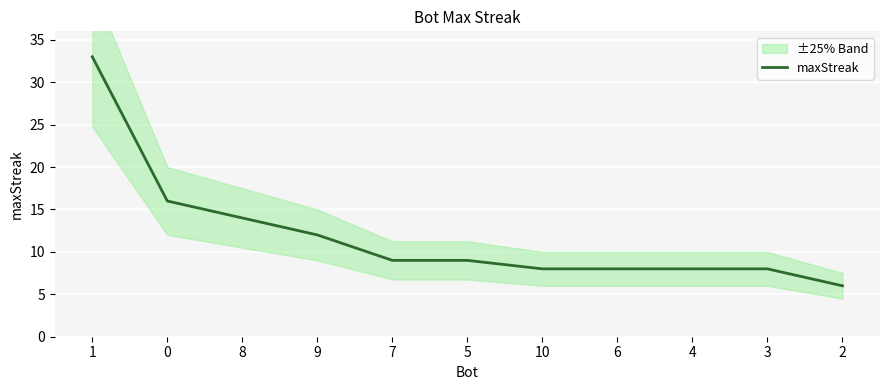

How many categories are shown in the chart?

11